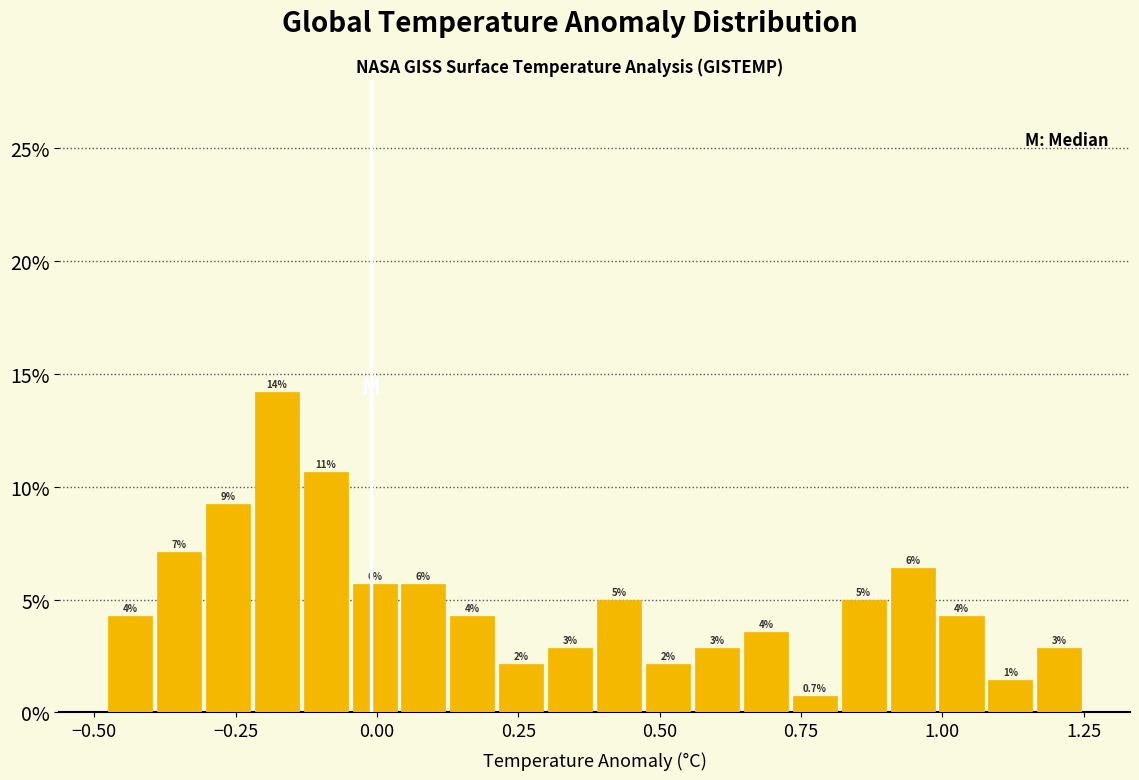

Read against the x-axis, roughly where is the centre of the tallest bar?

-0.20